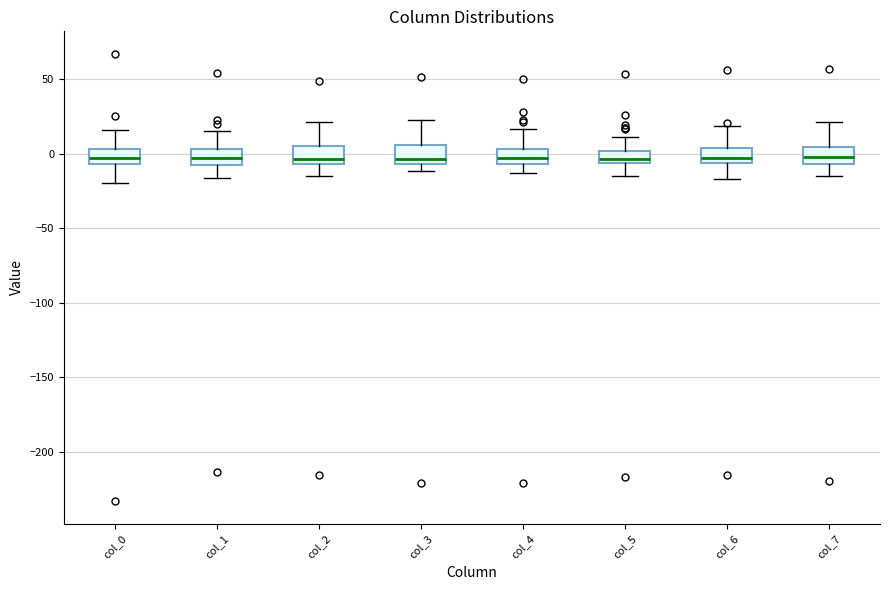

Where is the upper edge of the box for col_3 on the y-axis? The values are not printed on the chart, so give them approximately, as read against the axis.

5